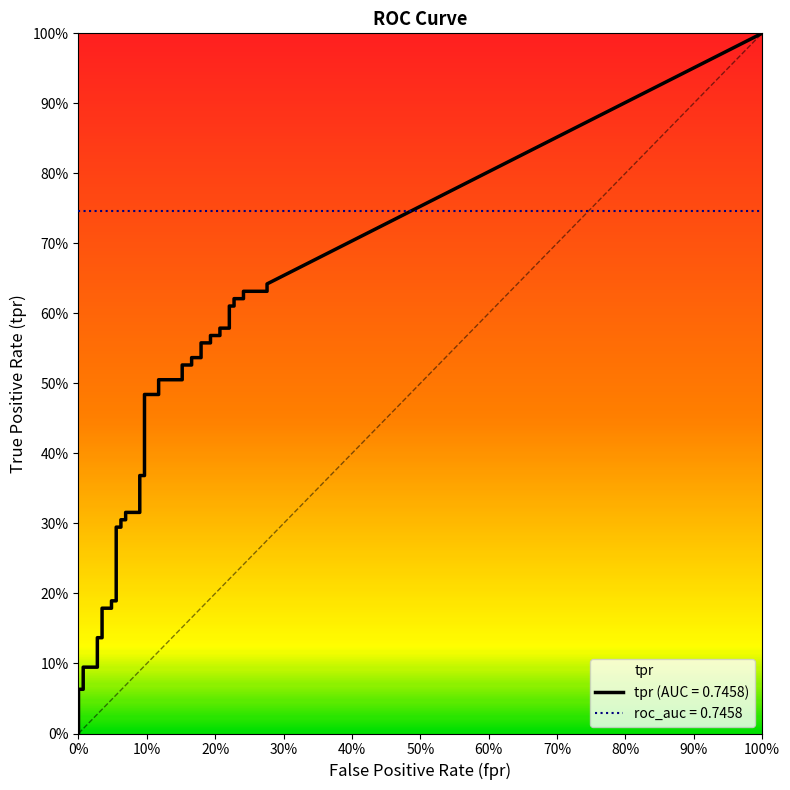

True or false: fpr and tpr intersect in this chart.

False